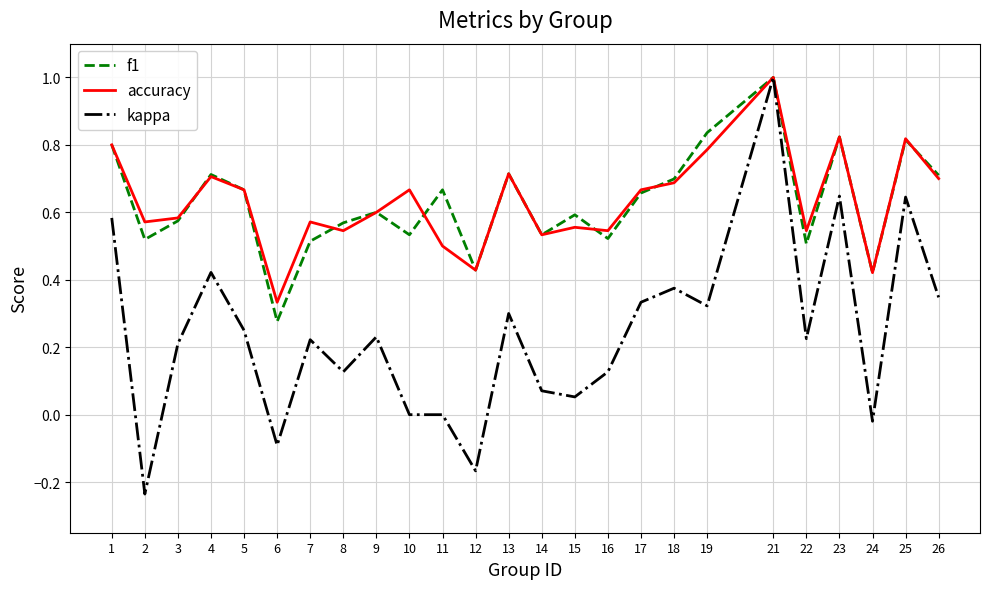

Which category has the highest value in the kappa series?

21